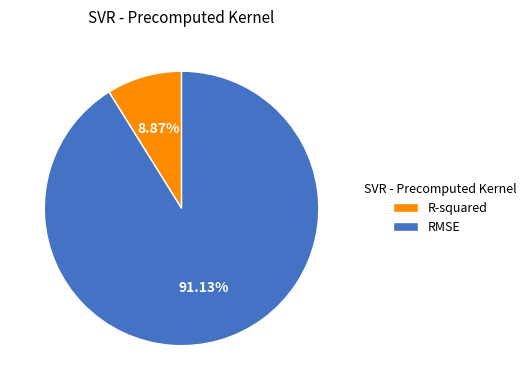

What percentage is NOT represented by R-squared?

91.1%